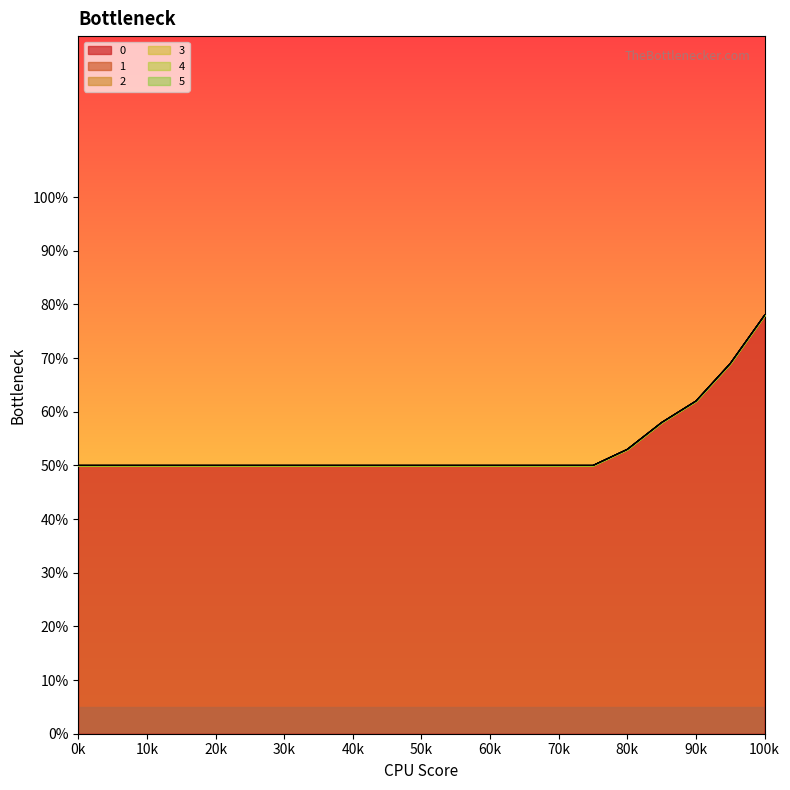

What is the sum of all 2 values?

1120